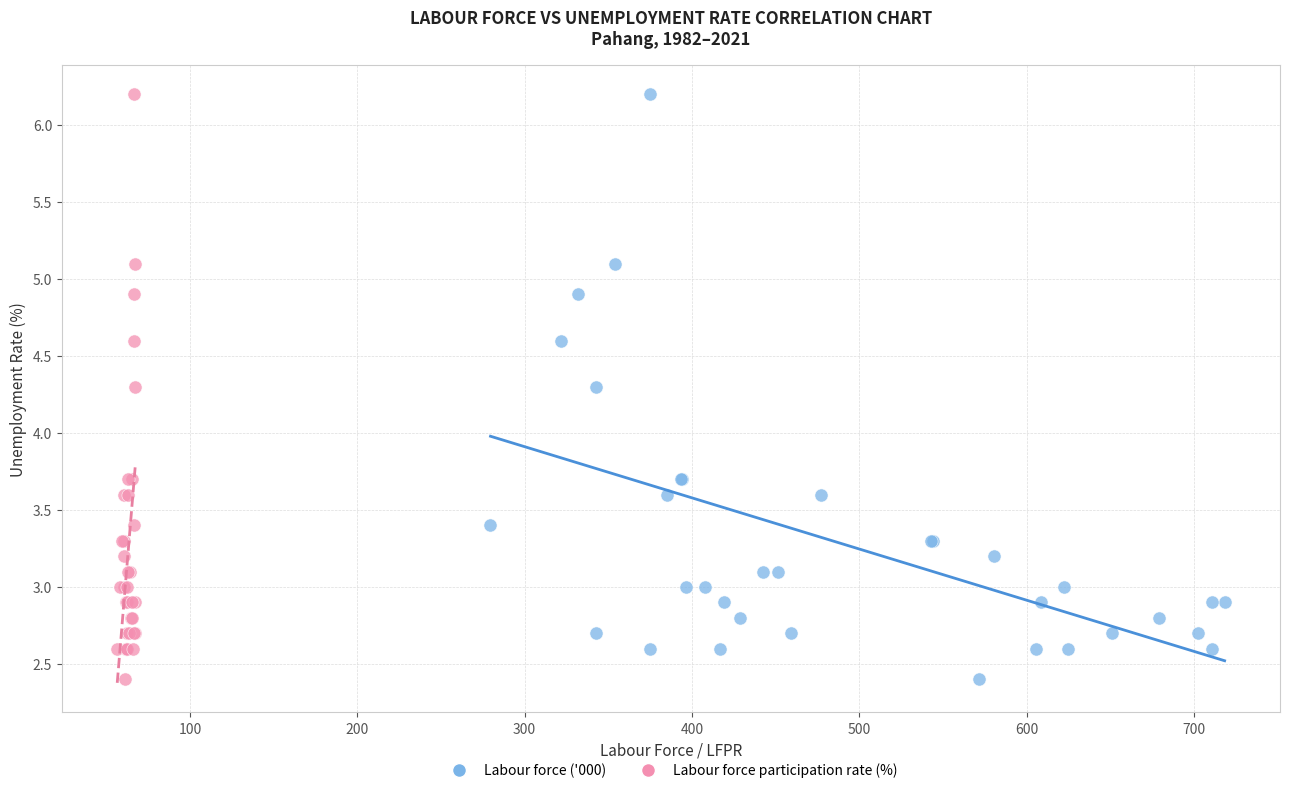

What are all the series names shown in the legend?

Labour force ('000), Labour force participation rate (%)